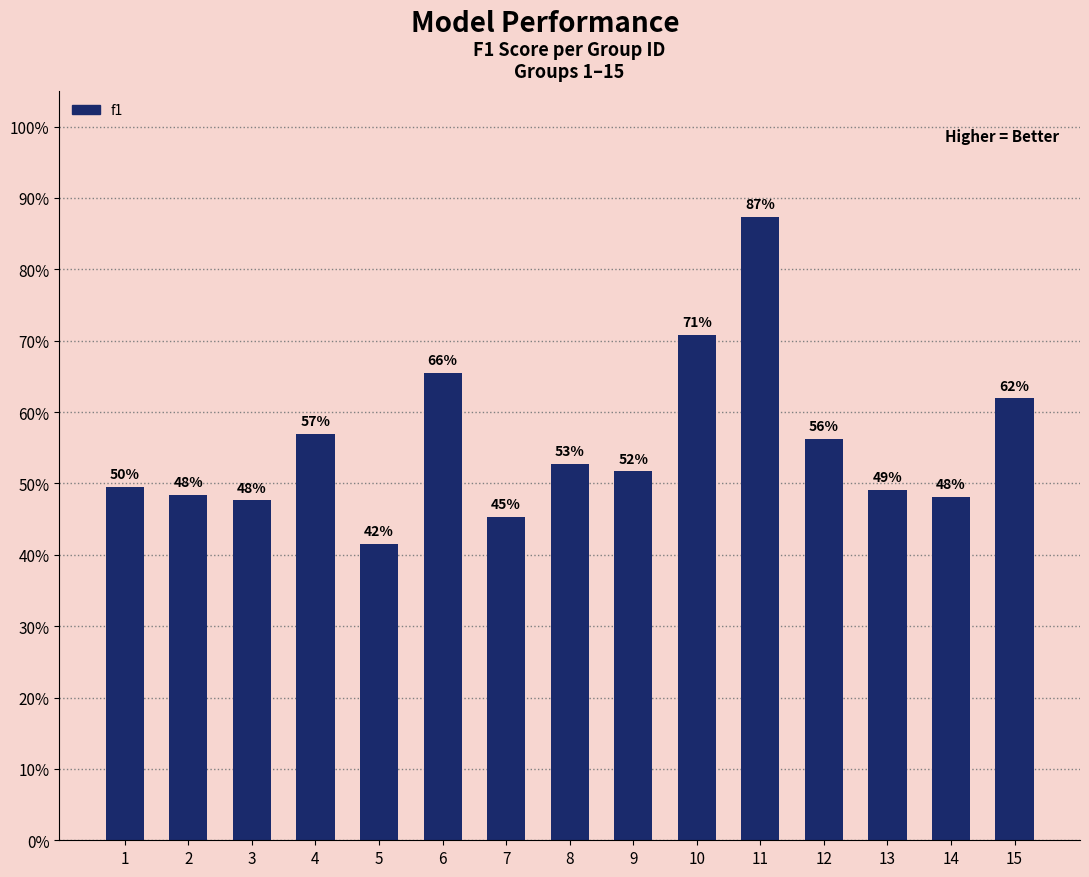

What is the value of the 4th bar from the left?

0.6